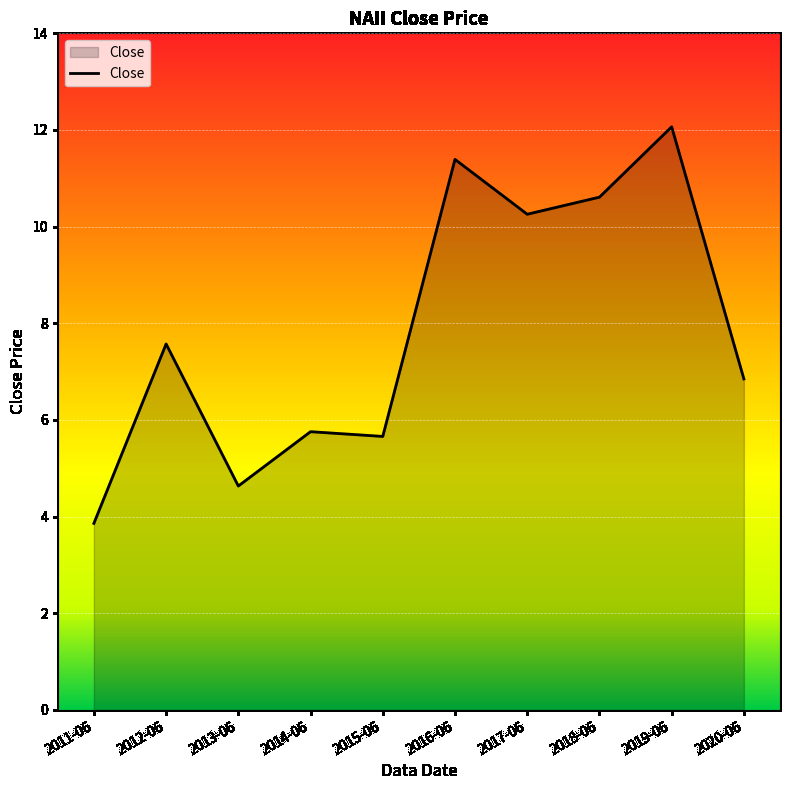

What position from the left is 2013-06?

3